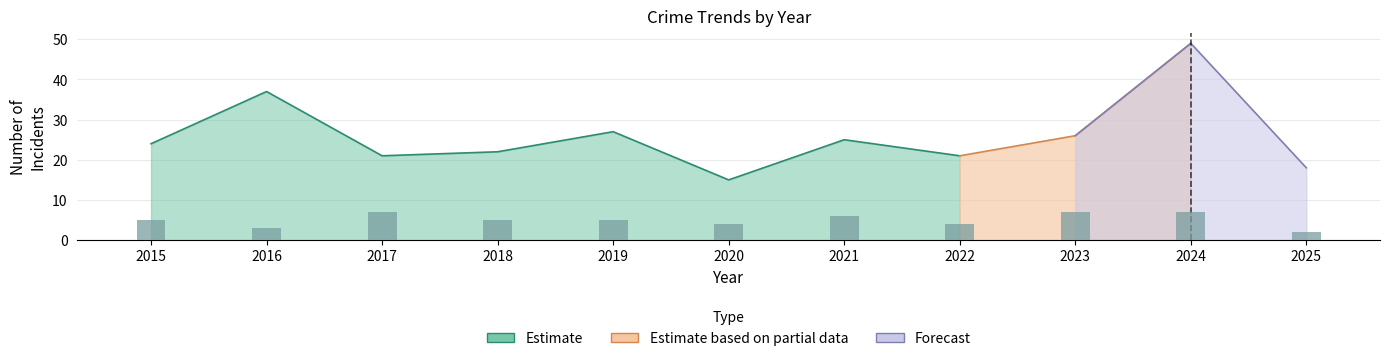

What is the value of the 10th bar from the left?

7